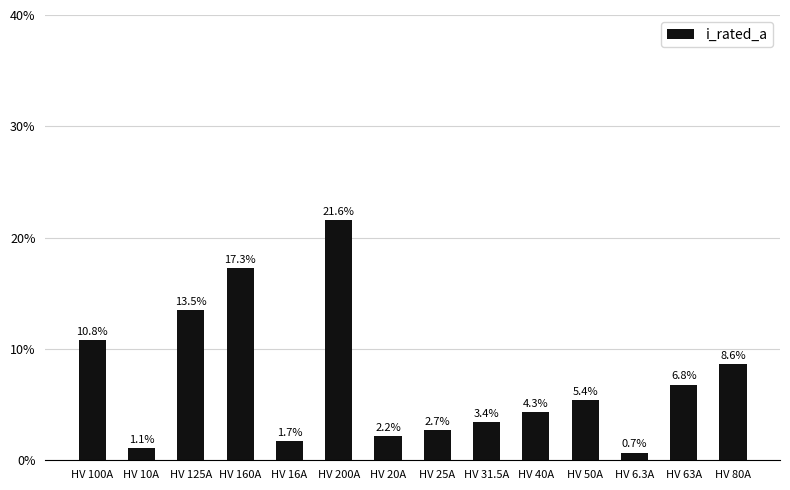

What is the label of the 12th bar from the left?

HV 6.3A